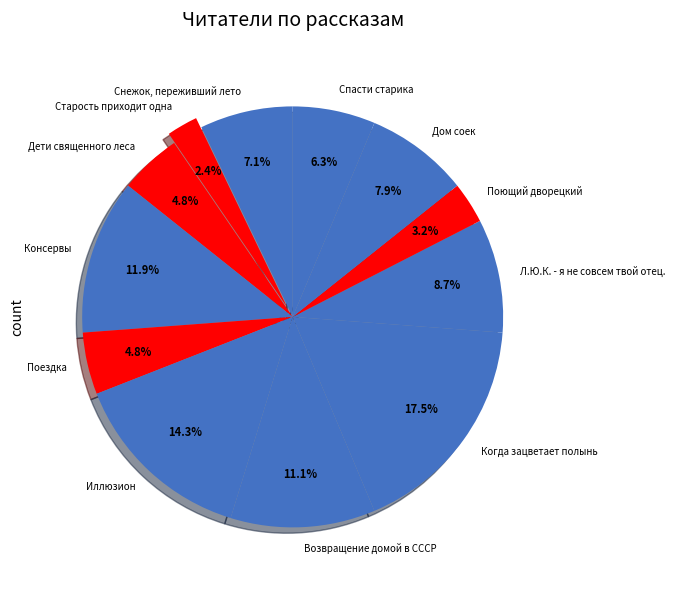

Which has a higher value, Снежок, переживший лето or Дети священного леса?

Снежок, переживший лето